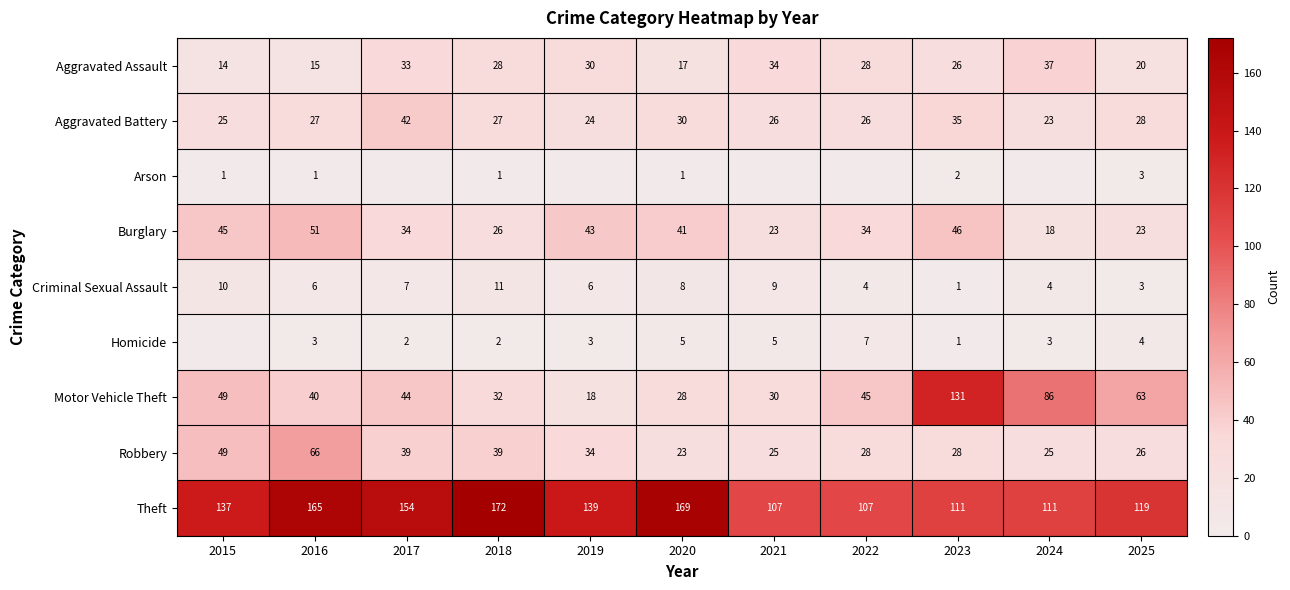

What is the total value across all series at 2020?

322